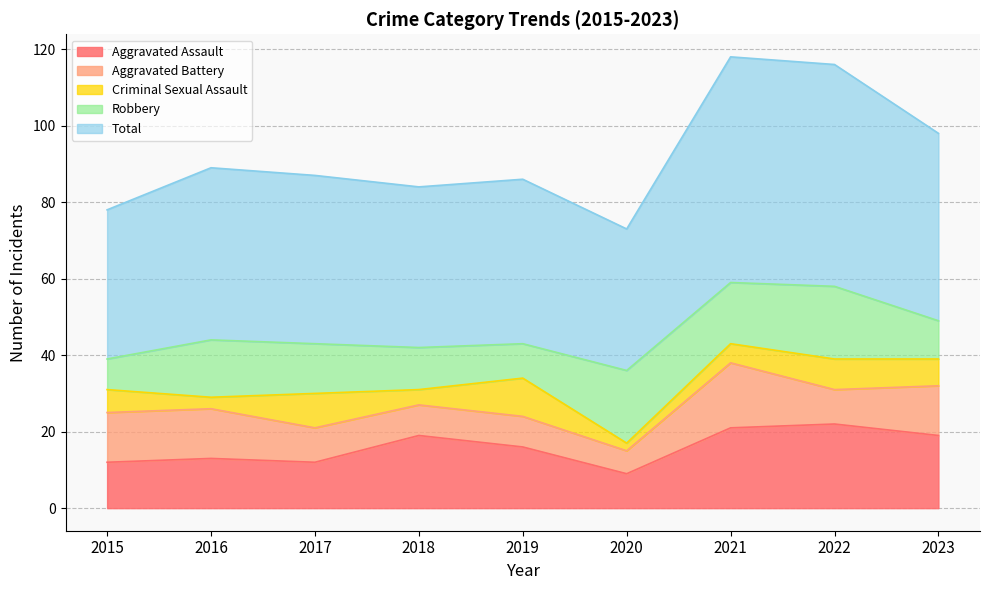

The Criminal Sexual Assault series shows 3 at 2021. True or false?

False